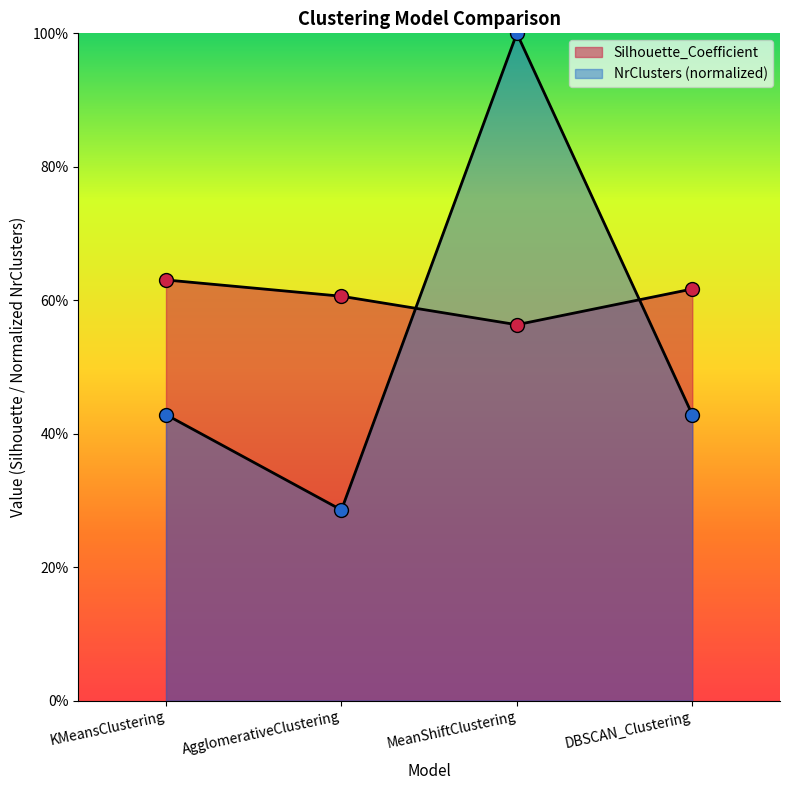

True or false: Silhouette_Coefficient and NrClusters cross at least once.

True